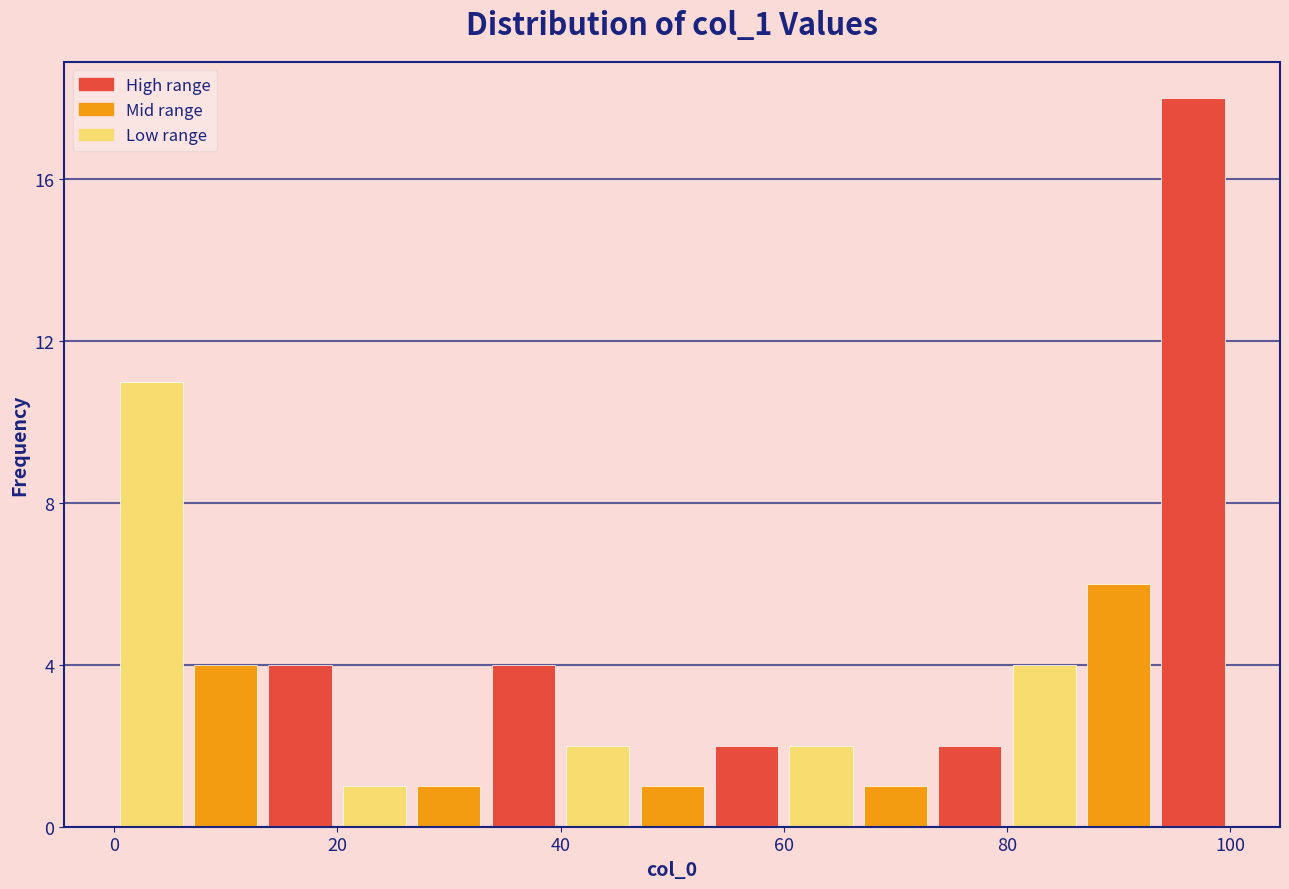

Read against the x-axis, roughly where is the centre of the tallest bar?

96